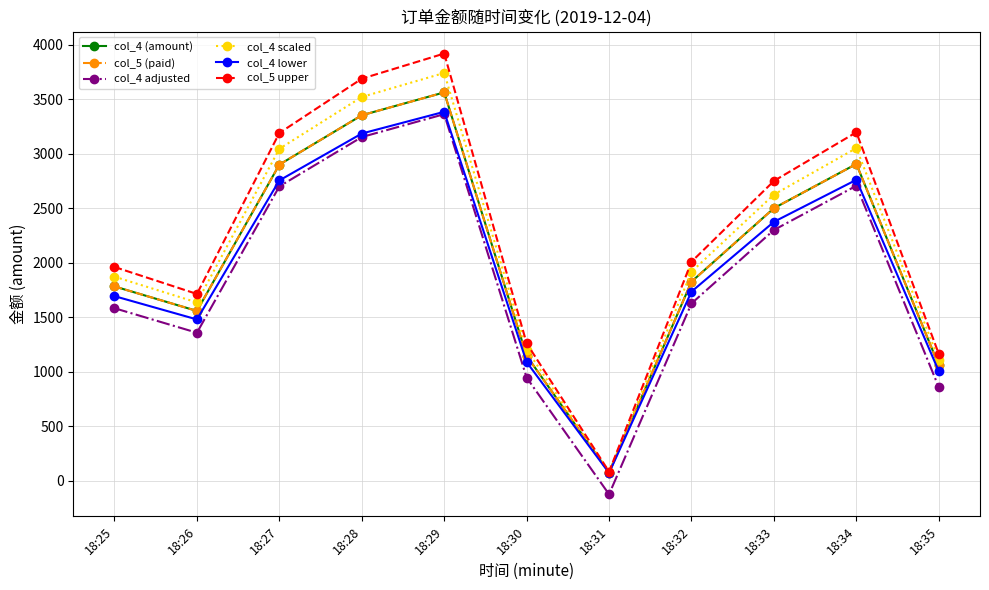

Rank the categories by col_5 upper value from lowest to highest.

18:31, 18:35, 18:30, 18:26, 18:25, 18:32, 18:33, 18:27, 18:34, 18:28, 18:29